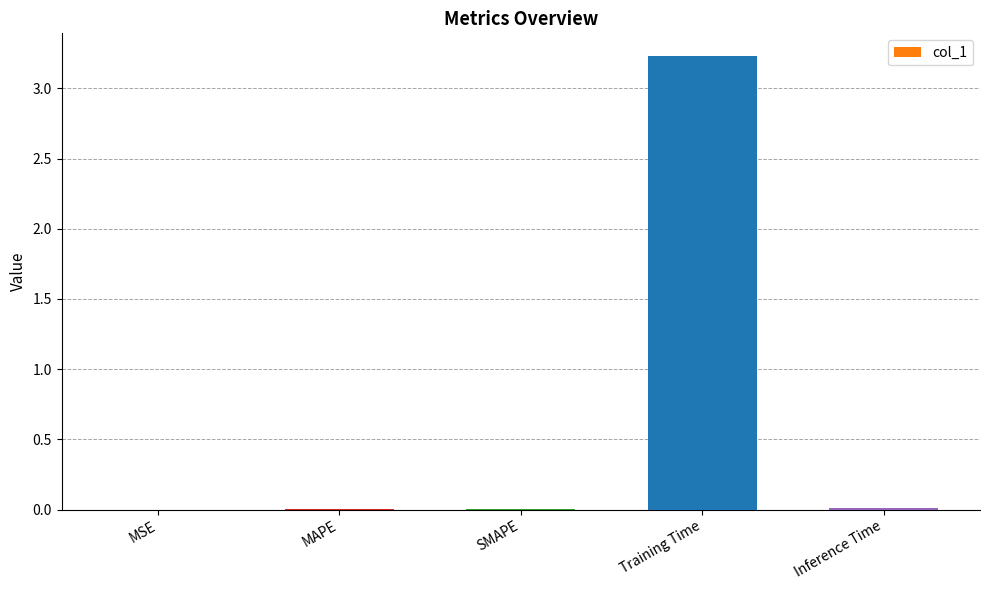

What is the greatest value displayed?

3.2